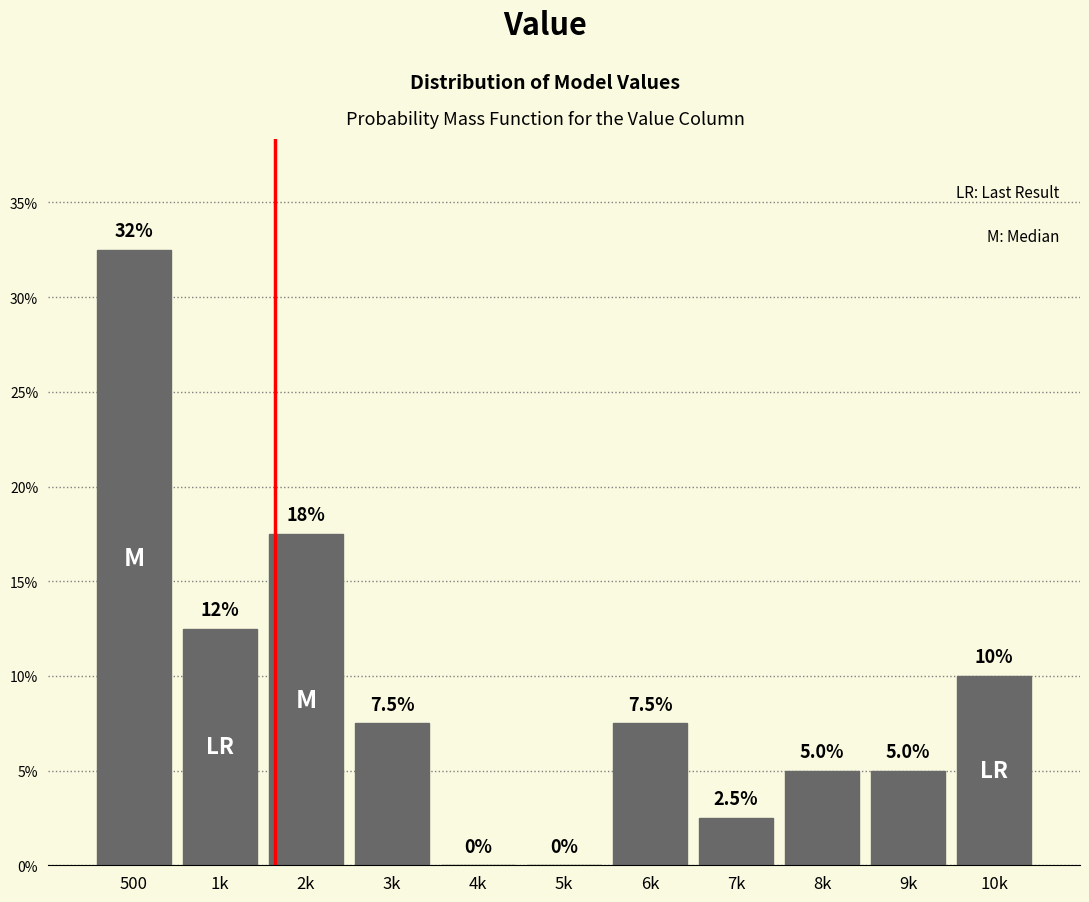

Reading left to right, what are all the values shown in this chart?

500=32.5	1k=12.5	2k=17.5	3k=7.5	4k=0.0	5k=0.0	6k=7.5	7k=2.5	8k=5.0	9k=5.0	10k=10.0